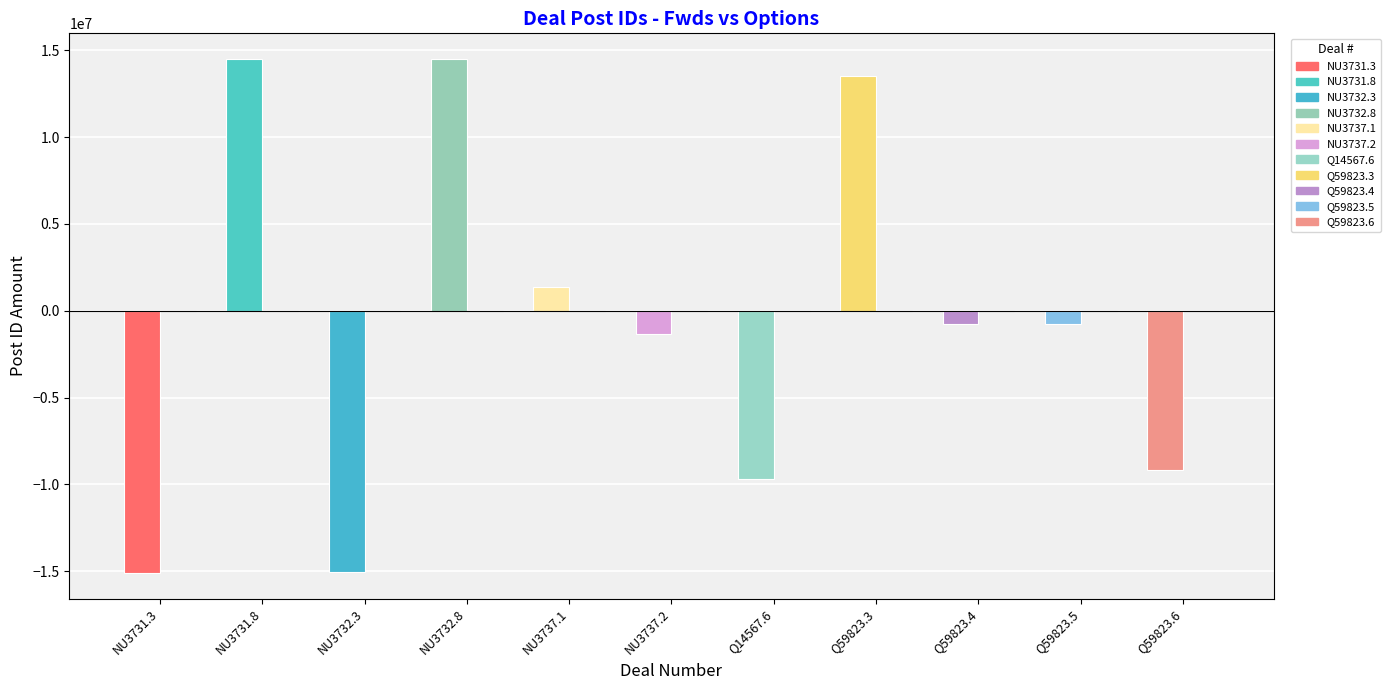

What position from the left is Q59823.4?

9